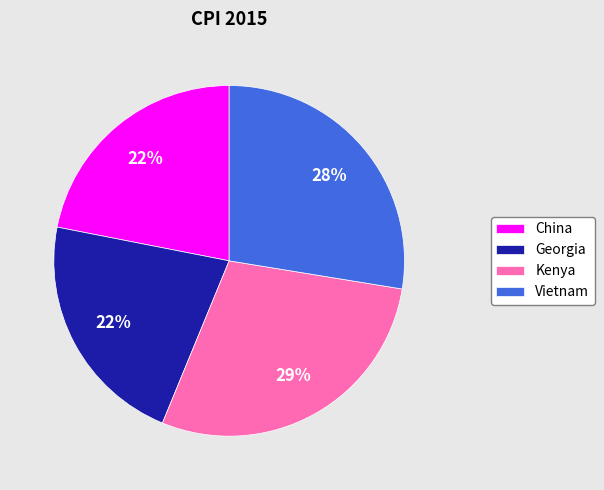

To the nearest percent, what portion does Vietnam represent?

28%